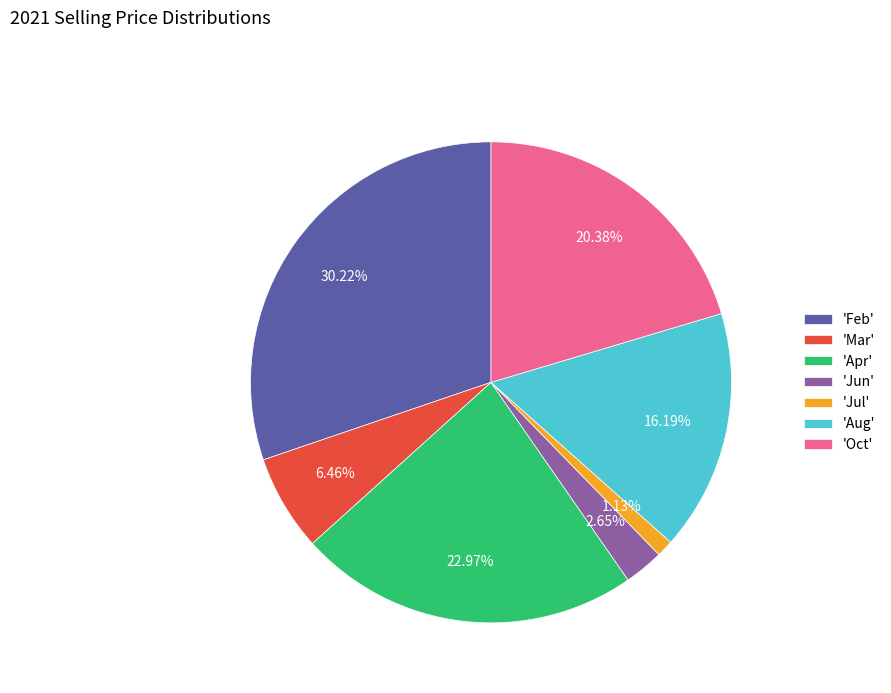

Does any single category account for the majority?

No